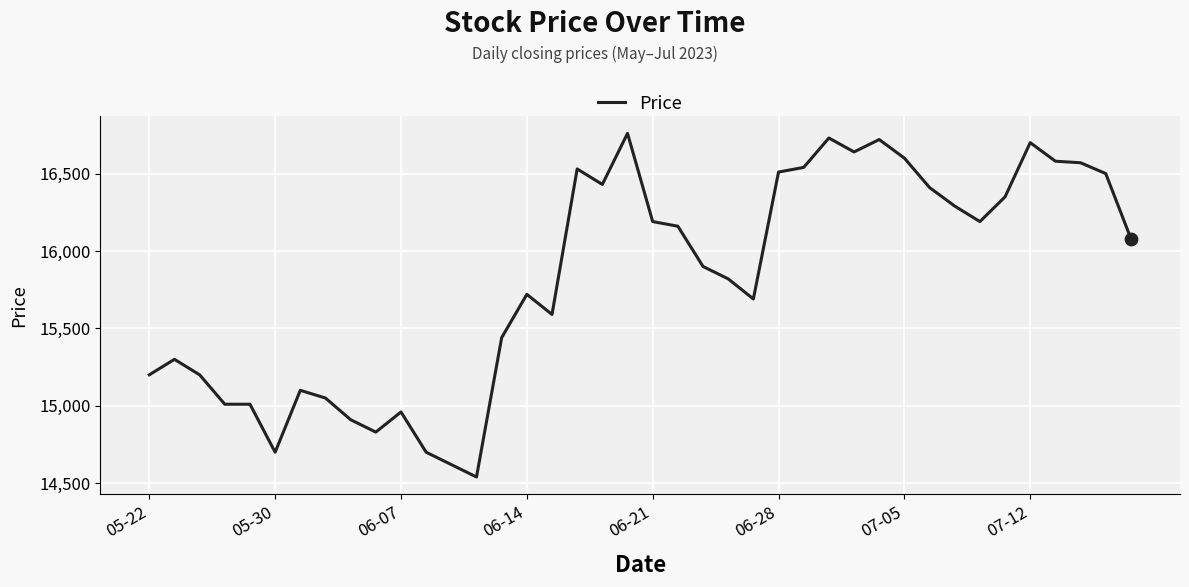

What is the difference between the maximum and minimum values?

2220